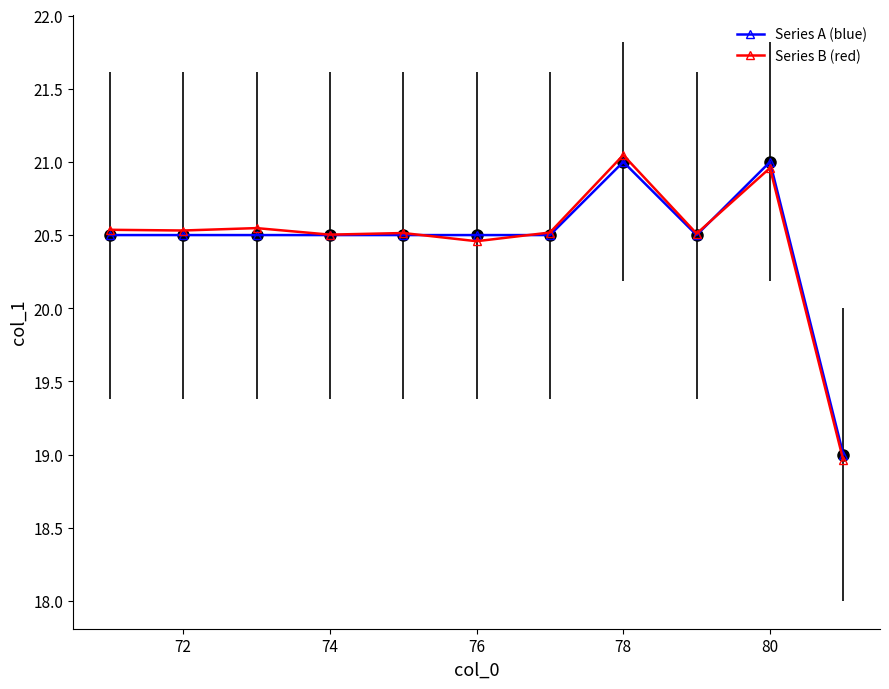

Rank the series by their maximum value, from lowest to highest.

Series A (blue), Series B (red)